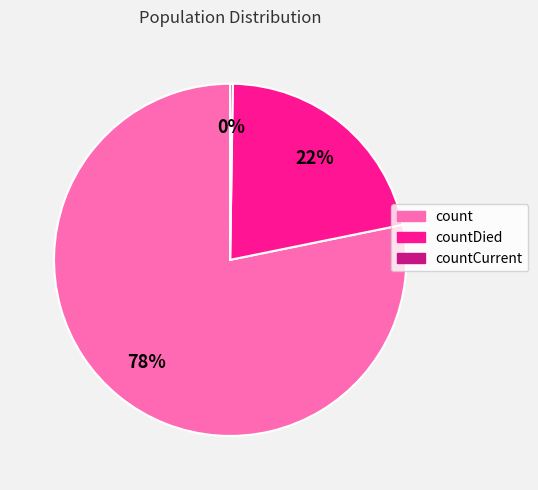

Does any single category account for the majority?

Yes